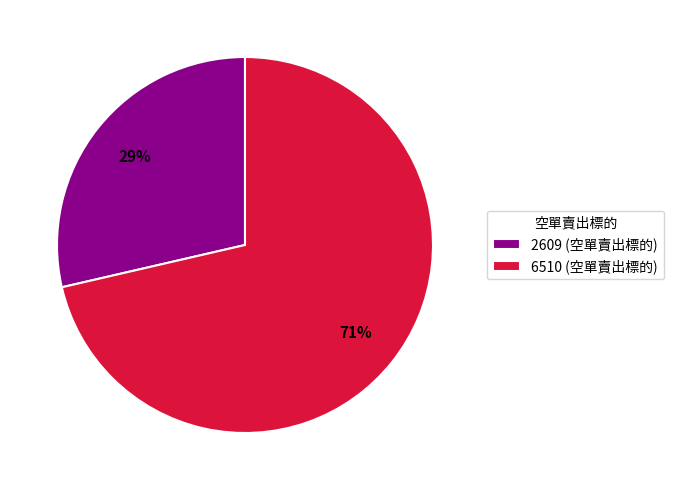

Combined, do 2609 and 6510 account for over 50%?

Yes